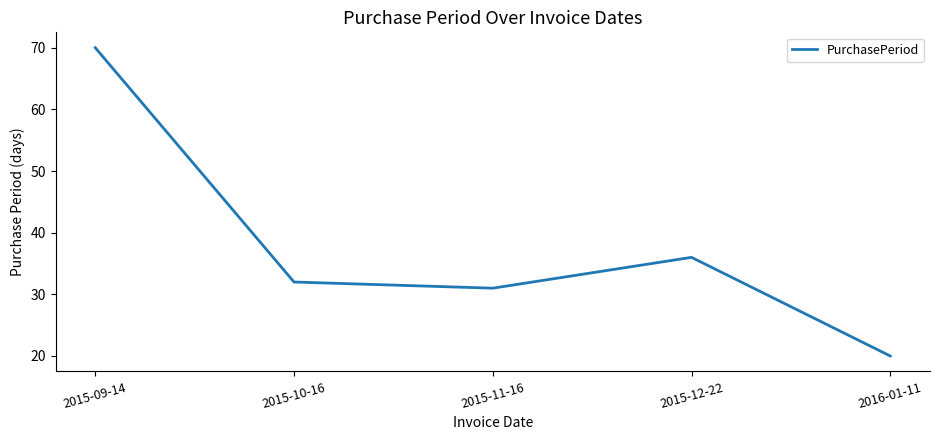

Which label corresponds to the smallest value in the chart?

2016-01-11